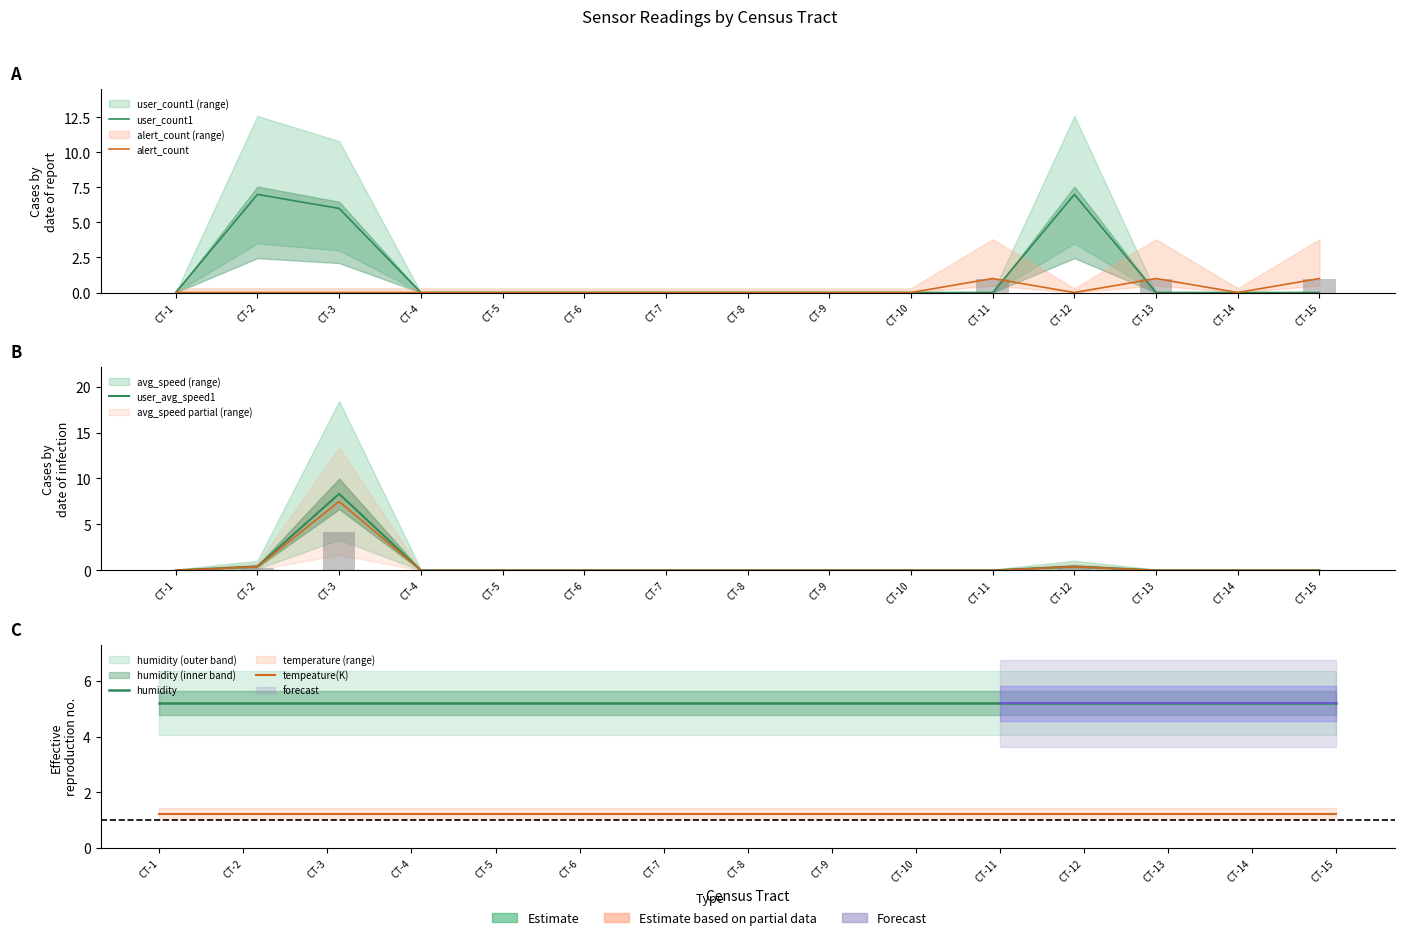

List the series in order of their peak value, lowest first.

alert_count, tempeature(K), humidity, user_count1, user_avg_speed1